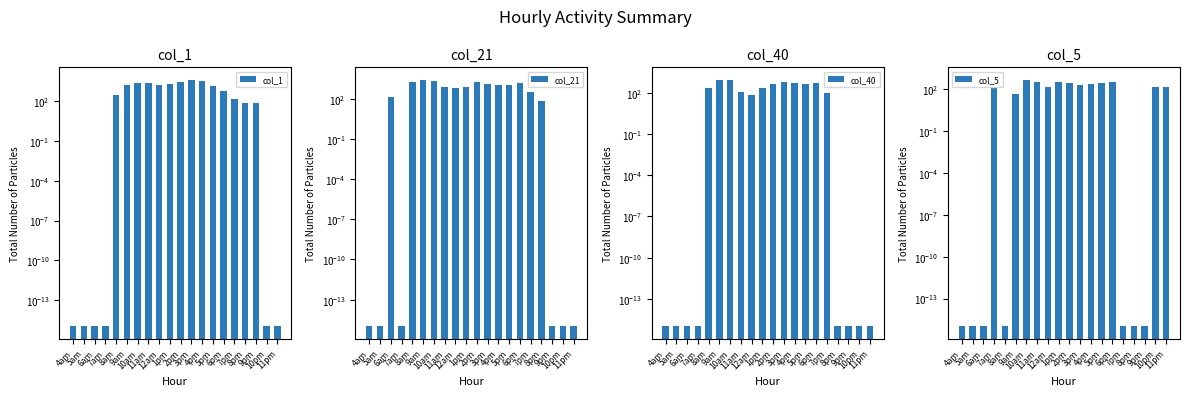

Reading left to right, extract all data points from this chart.

col_1: 4am=0.0	5am=0.0	6am=0.0	7am=0.0	8am=324.5	9am=1692.8	10am=2686.0	11am=2435.6	12am=1793.4	1pm=1962.6	2pm=2805.5	3pm=4456.3	4pm=3567.7	5pm=1586.3	6pm=604.0	7pm=154.4	8pm=77.2	9pm=77.2	10pm=0.0	11pm=0.0
col_21: 4am=0.0	5am=0.0	6am=132.1	7am=0.0	8am=1687.3	9am=2626.9	10am=2037.2	11am=802.7	12am=596.3	1pm=712.1	2pm=1618.4	3pm=1352.5	4pm=979.3	5pm=977.2	6pm=1515.3	7pm=324.8	8pm=65.8	9pm=0.0	10pm=0.0	11pm=0.0
col_40: 4am=0.0	5am=0.0	6am=0.0	7am=0.0	8am=222.5	9am=880.8	10am=824.8	11am=103.5	12am=64.8	1pm=206.3	2pm=409.2	3pm=609.3	4pm=476.6	5pm=419.2	6pm=534.2	7pm=93.3	8pm=0.0	9pm=0.0	10pm=0.0	11pm=0.0
col_5: 4am=0.0	5am=0.0	6am=0.0	7am=116.2	8am=0.0	9am=46.9	10am=460.5	11am=311.3	12am=139.4	1pm=310.1	2pm=276.5	3pm=205.2	4pm=220.6	5pm=277.8	6pm=304.4	7pm=0.0	8pm=0.0	9pm=0.0	10pm=137.2	11pm=137.2